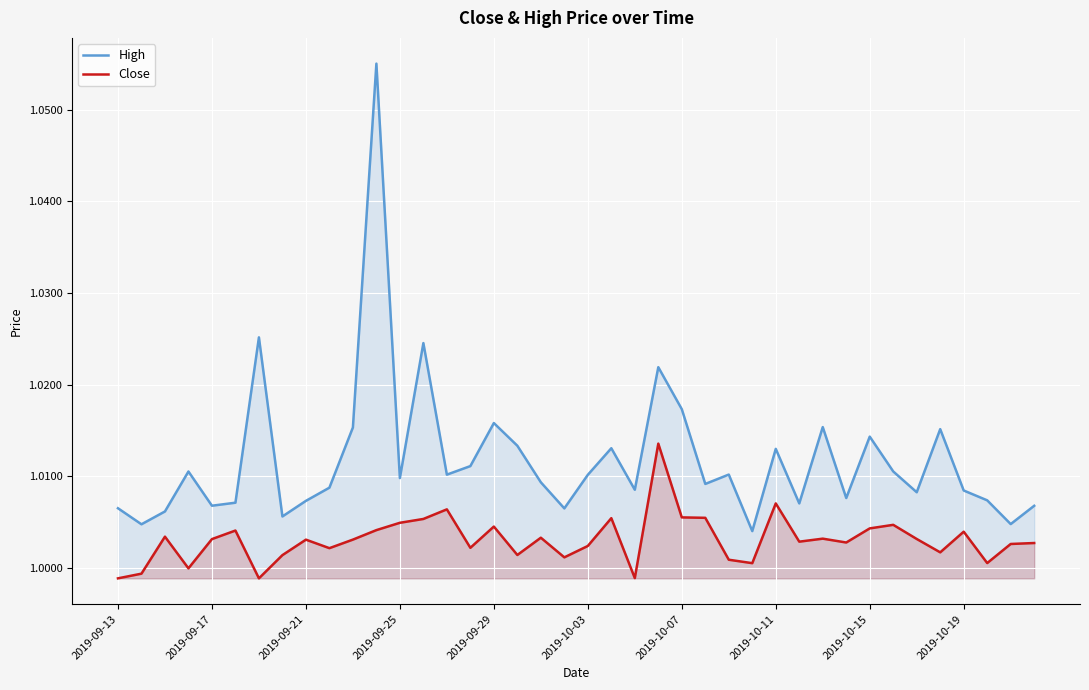

Does the chart display data point markers on the line(s)?

No